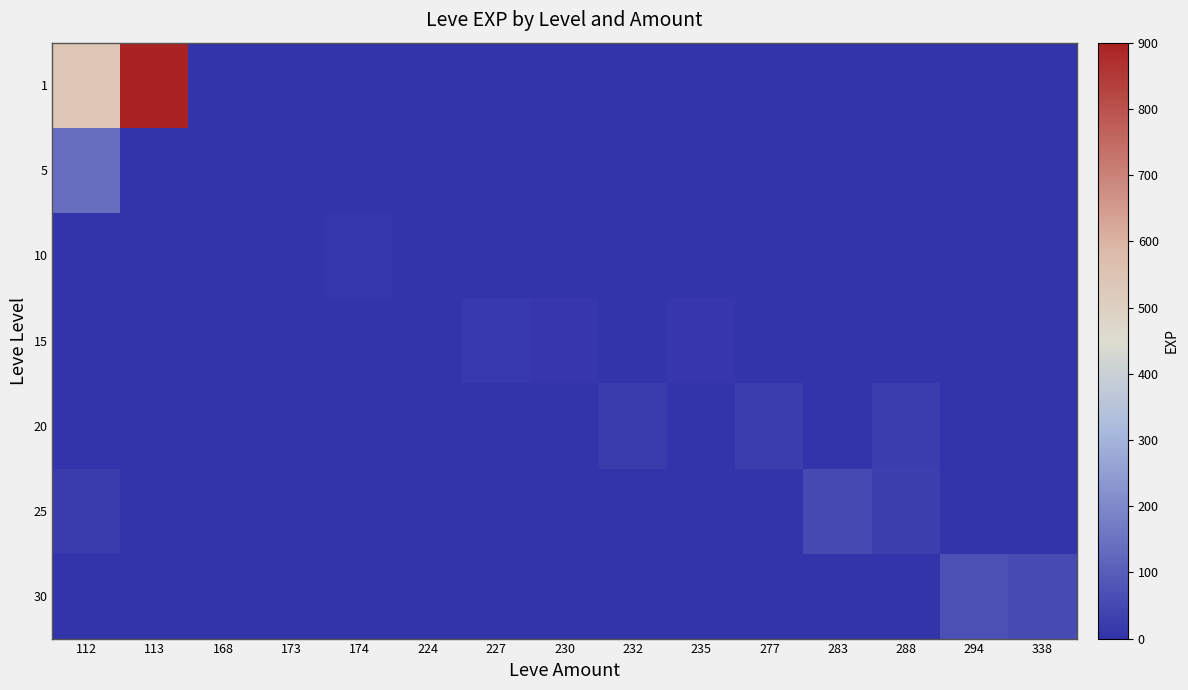

Reading left to right, extract all data points from this chart.

1: 112=540	113=900	168=0	173=0	174=0	224=0	227=0	230=0	232=0	235=0	277=0	283=0	288=0	294=0	338=0
5: 112=140	113=0	168=3	173=1	174=0	224=6	227=0	230=0	232=0	235=0	277=0	283=0	288=0	294=0	338=0
10: 112=0	113=0	168=0	173=3	174=10	224=0	227=0	230=0	232=0	235=0	277=0	283=0	288=0	294=0	338=0
15: 112=0	113=0	168=0	173=7	174=0	224=0	227=17	230=11	232=0	235=13	277=0	283=0	288=0	294=0	338=0
20: 112=0	113=0	168=0	173=0	174=0	224=0	227=0	230=0	232=18	235=0	277=22	283=0	288=22	294=0	338=0
25: 112=20	113=0	168=0	173=0	174=0	224=0	227=0	230=0	232=0	235=0	277=0	283=55	288=31	294=0	338=0
30: 112=0	113=0	168=0	173=0	174=0	224=0	227=0	230=0	232=0	235=0	277=0	283=0	288=0	294=72	338=57